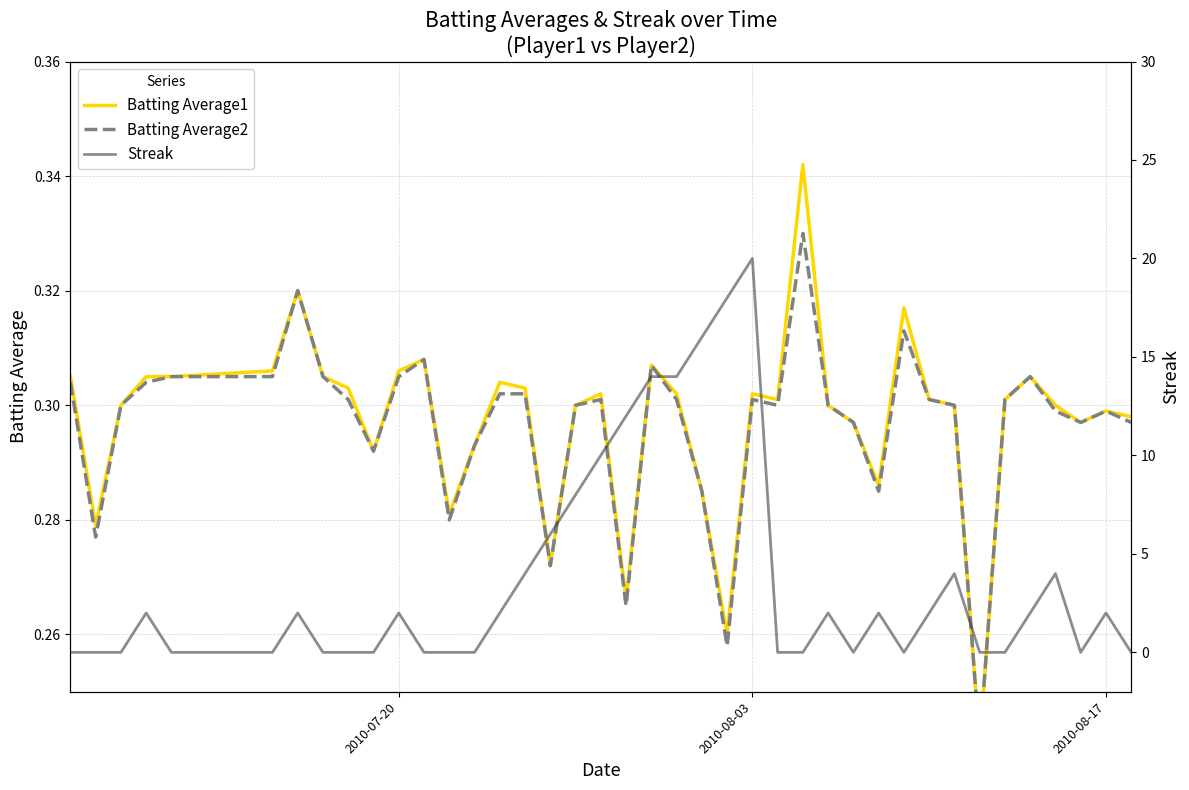

Does the chart have visible grid lines?

Yes